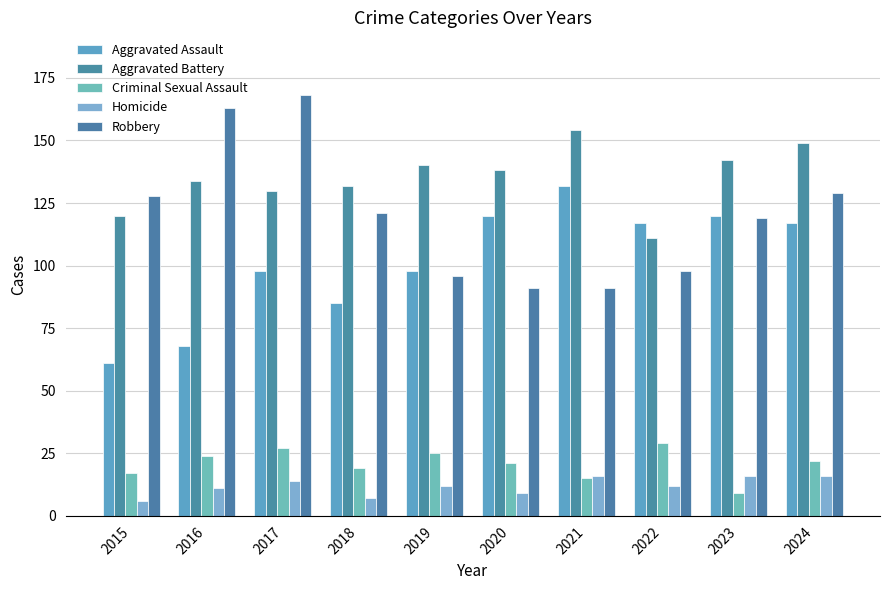

Which series has the widest spread of values?

Robbery